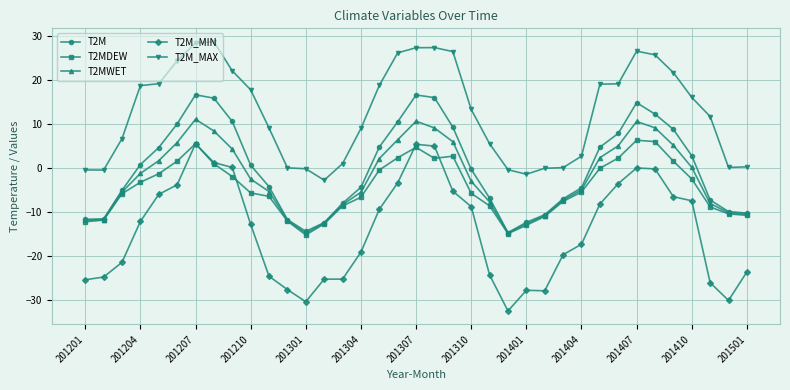

True or false: T2MDEW has more than 2 interior local peaks.

True